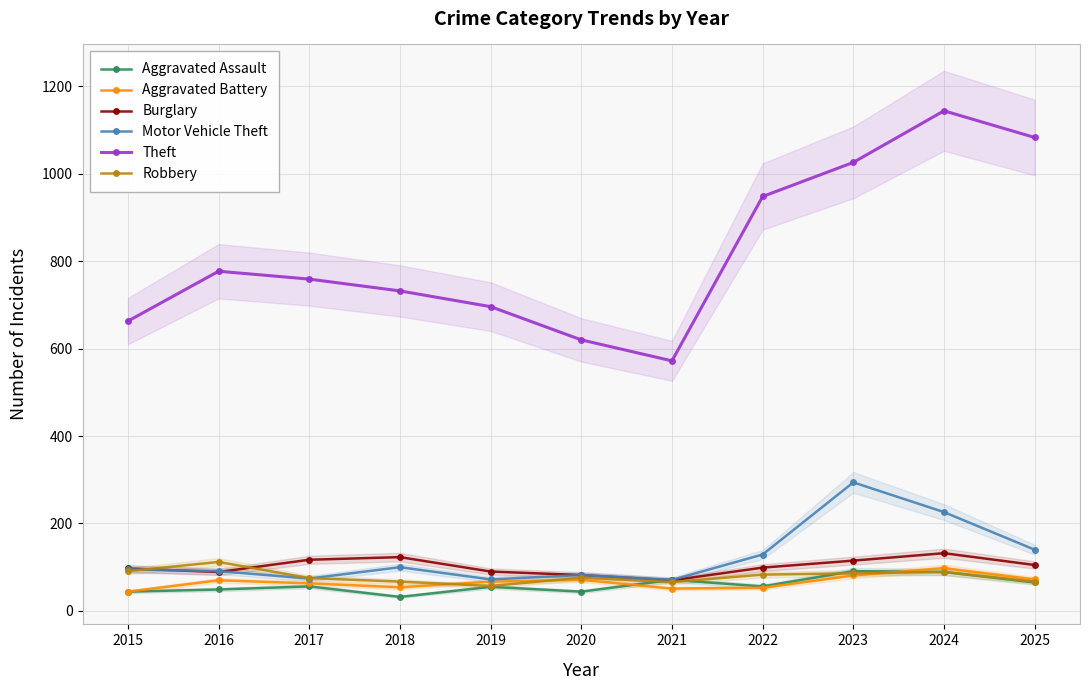

Reading left to right, what are all the values shown in this chart?

Aggravated Assault: 44	49	56	32	55	44	71	56	91	89	65
Aggravated Battery: 44	70	63	54	67	71	51	53	81	98	72
Burglary: 97	89	117	123	90	82	70	99	115	132	105
Motor Vehicle Theft: 95	91	74	100	72	82	71	129	294	226	140
Theft: 663	777	759	732	696	620	572	948	1026	1144	1083
Robbery: 91	112	75	67	57	76	66	83	86	89	67